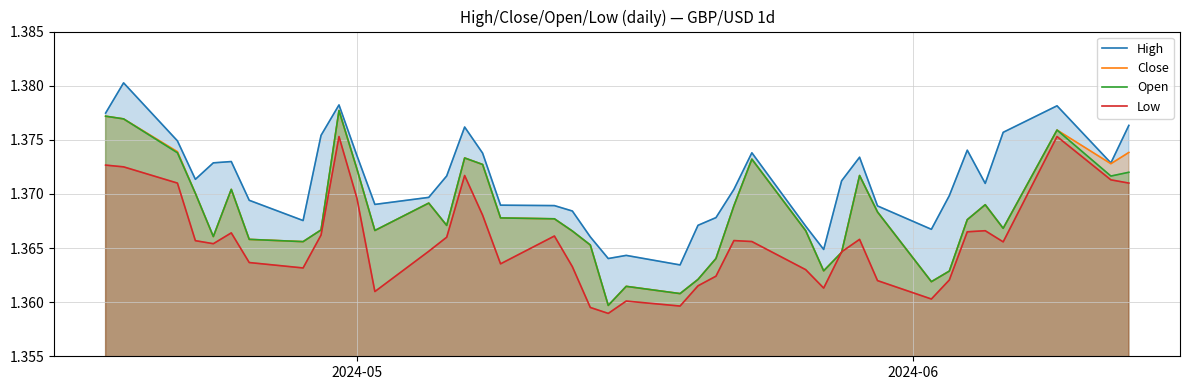

Count the number of categories in the chart.

40